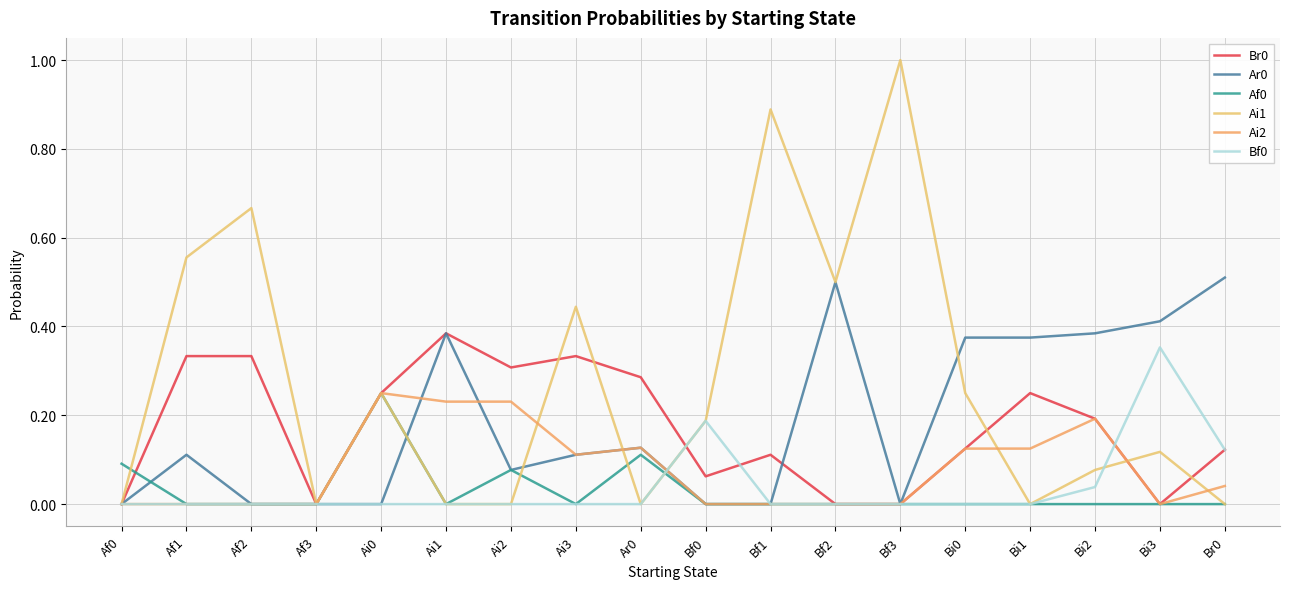

What is the highest value of the Ai2 series?

0.2